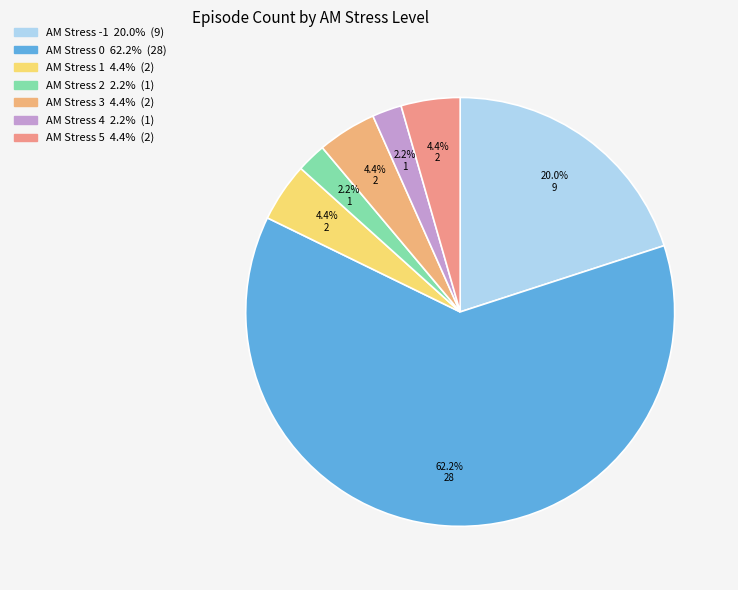

Is there a majority slice in this chart?

Yes